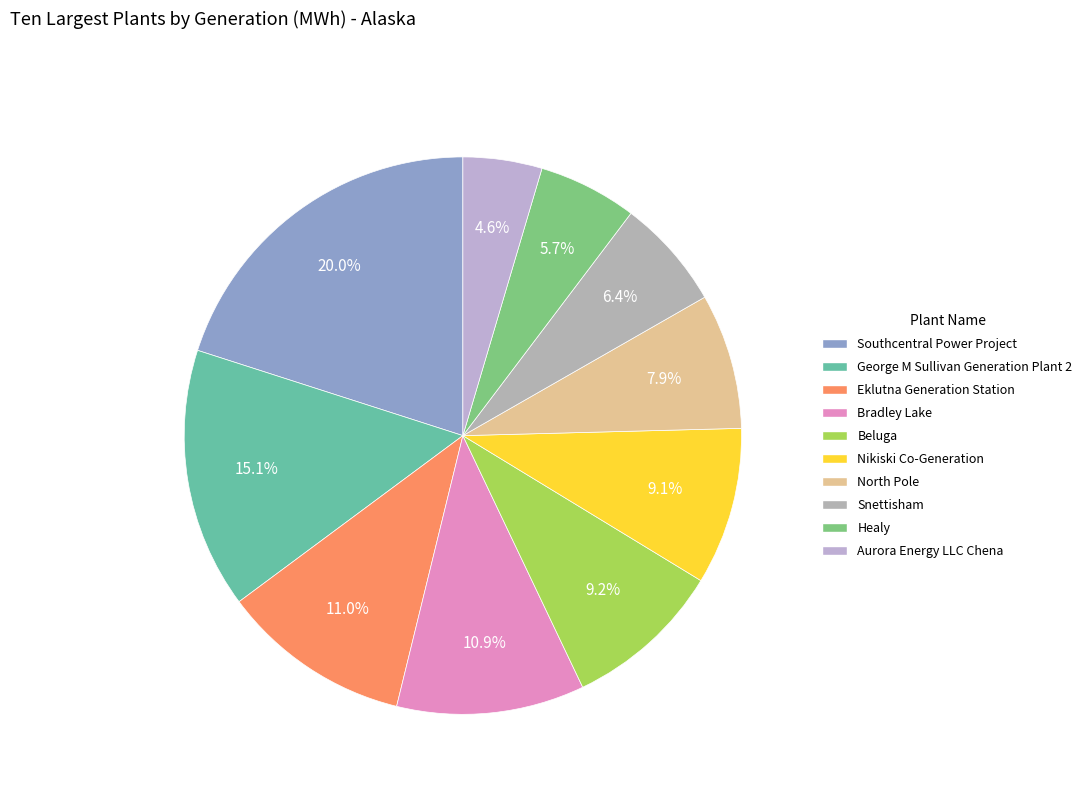

Is it true that North Pole is 1% of the pie?

False